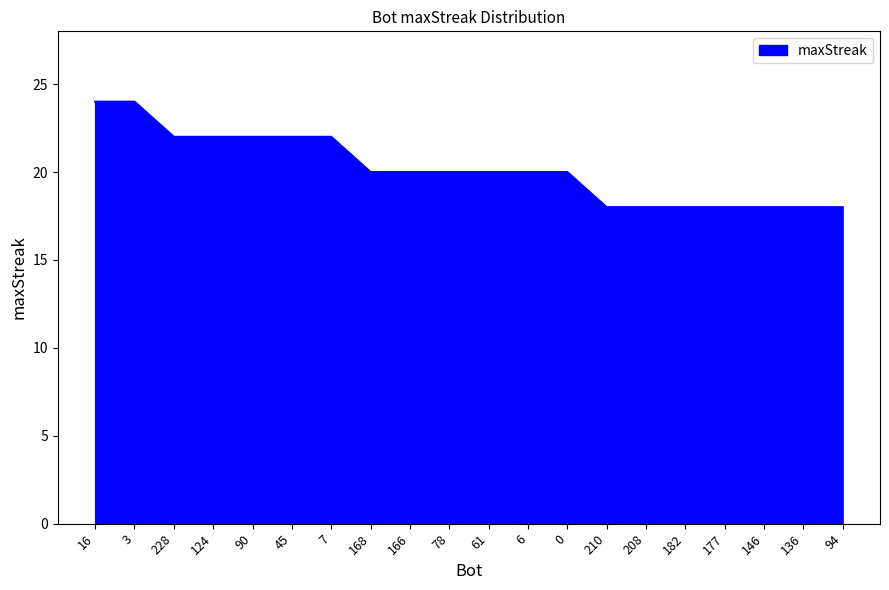

What position from the left is 45?

6